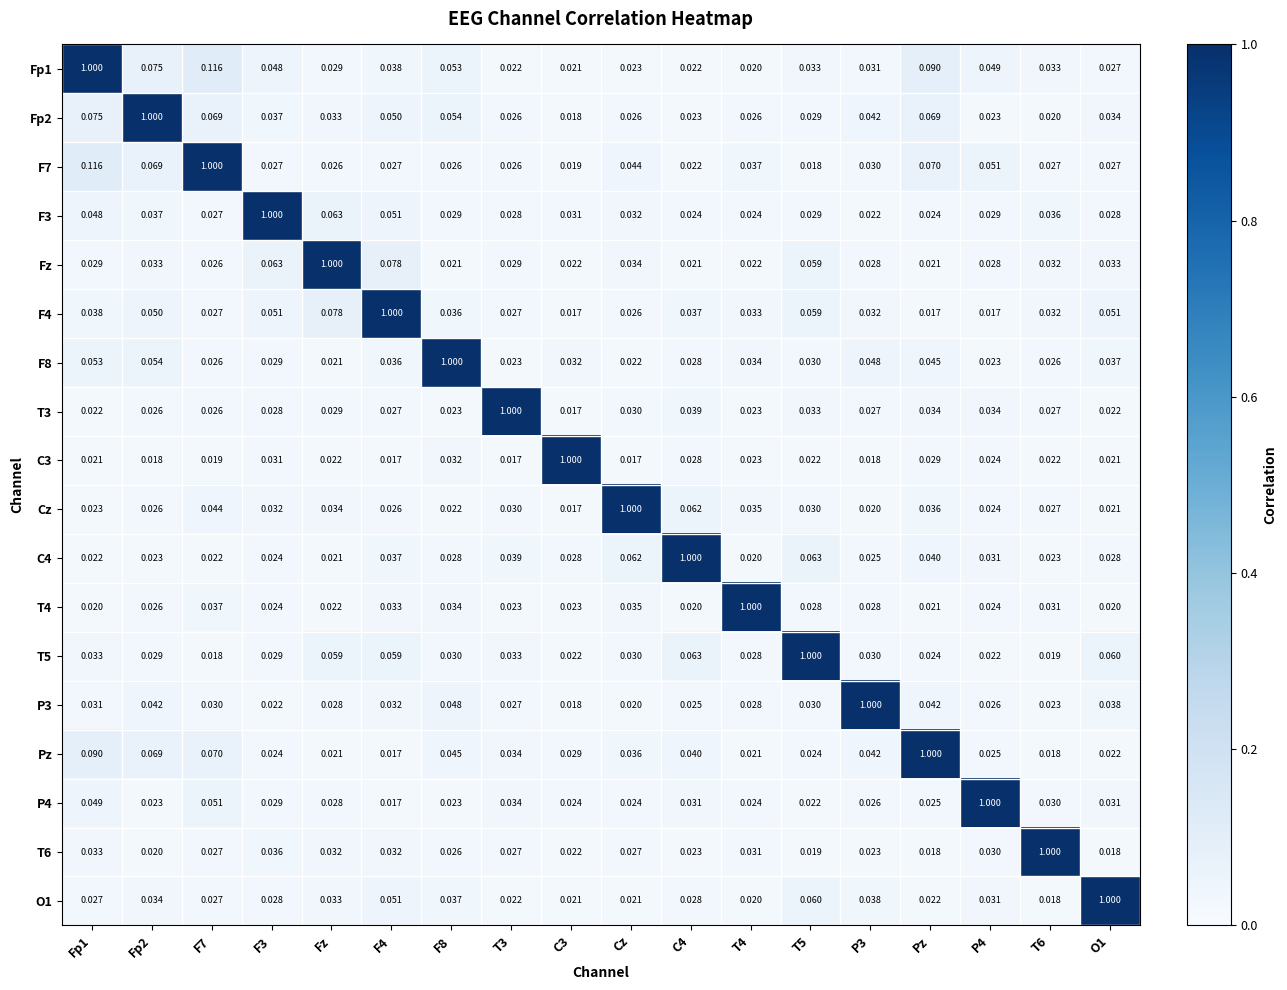

How many data points does each series have?

18